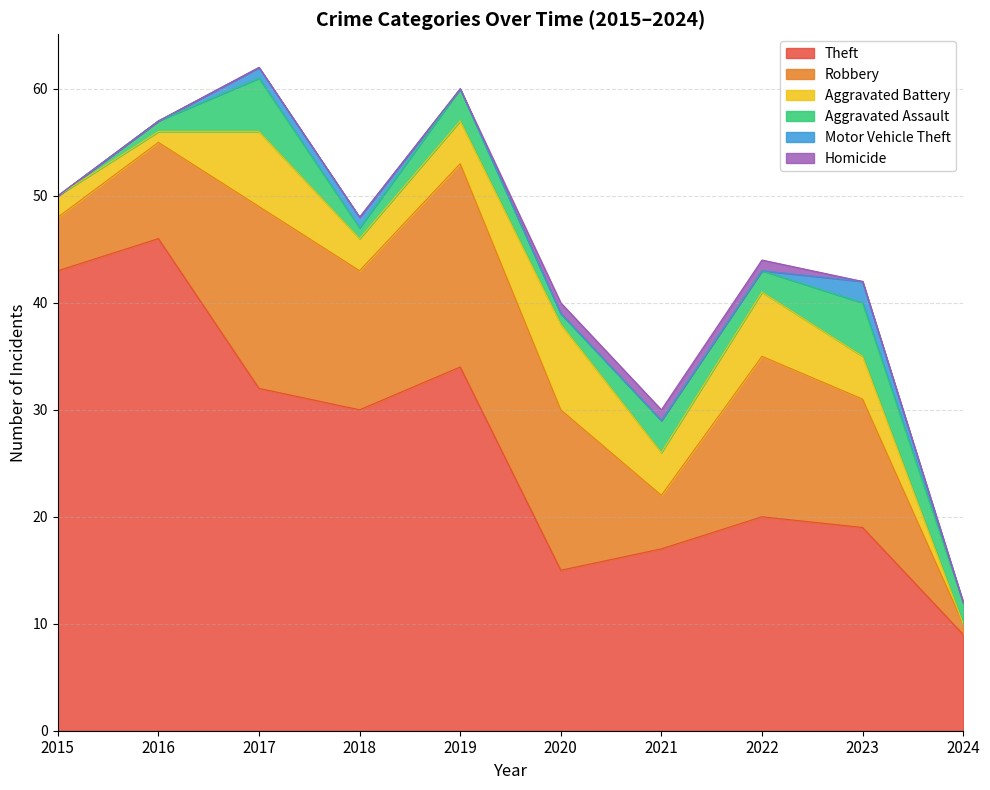

How many lines are shown in the chart?

6